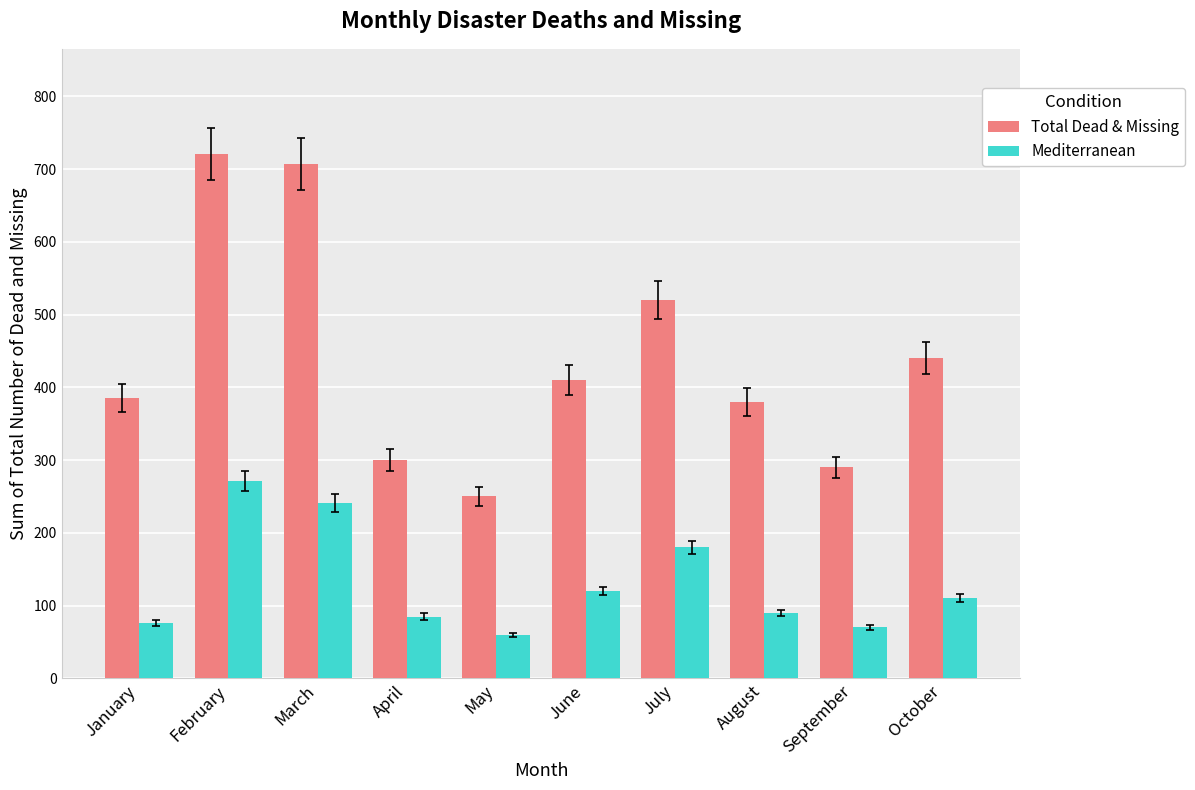

How many groups of bars are there?

10